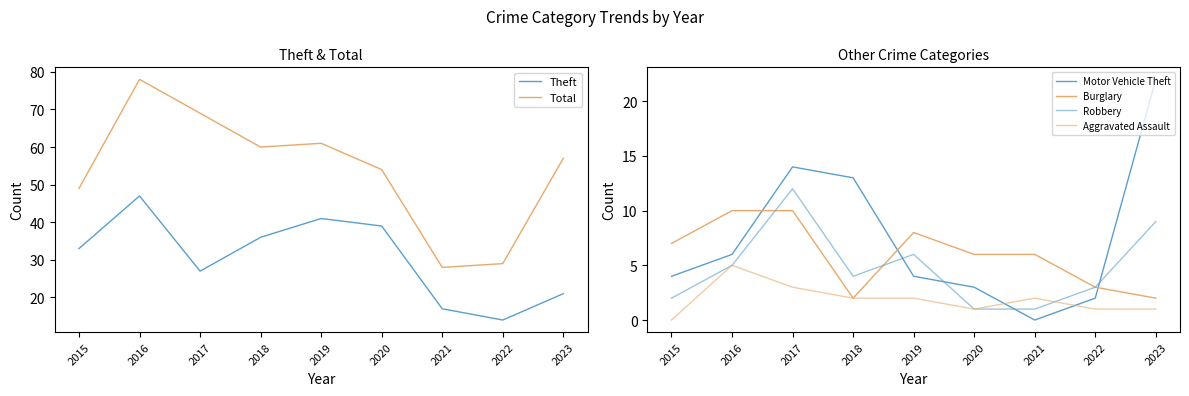

At which category is the sum across all series the highest?

2016